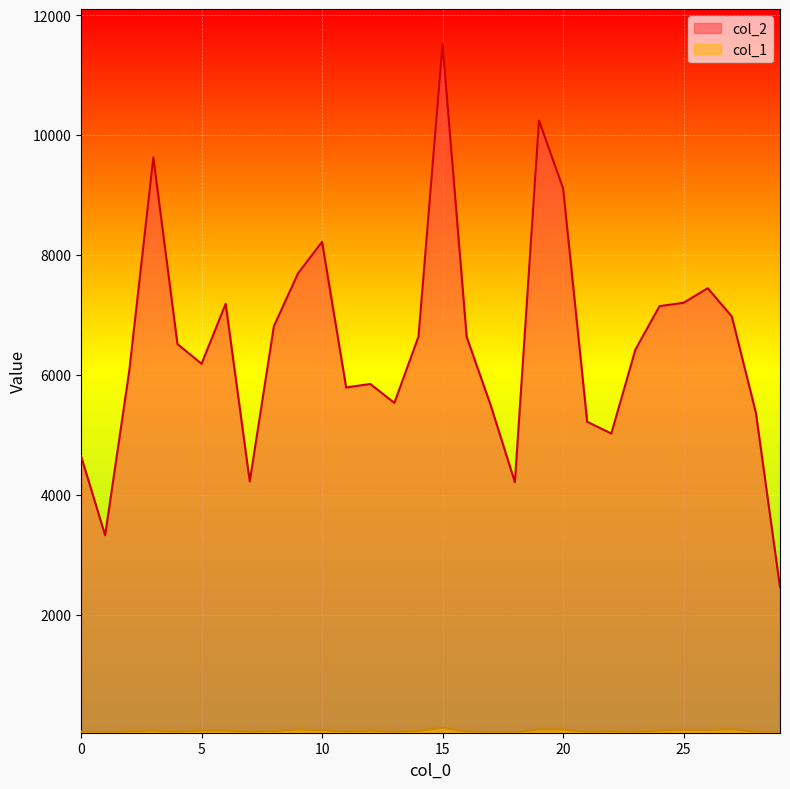

What is the maximum value shown in the chart?

11524